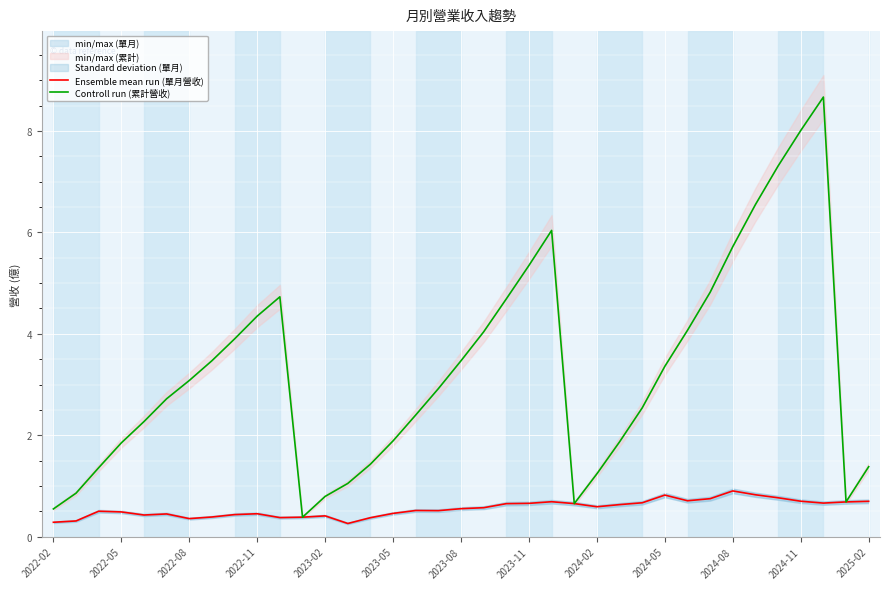

True or false: Ensemble mean run (單月營收) and Controll run (累計營收) intersect in this chart.

False